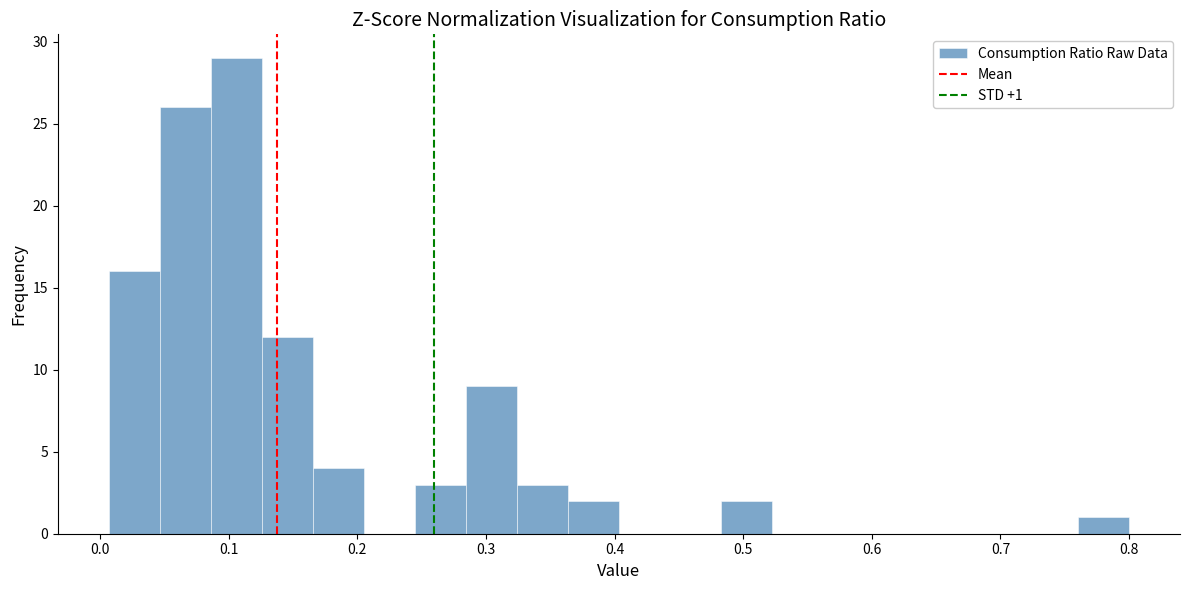

Around what value on the x-axis is the tallest bar? Give the approximate position of its centre, as read against the axis.

0.11